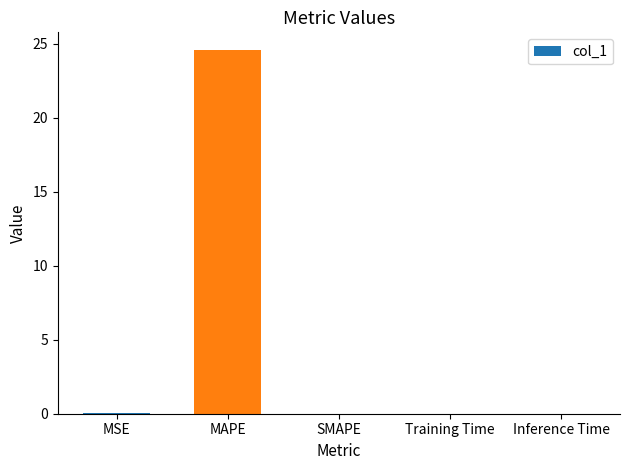

What is the average value?

4.9